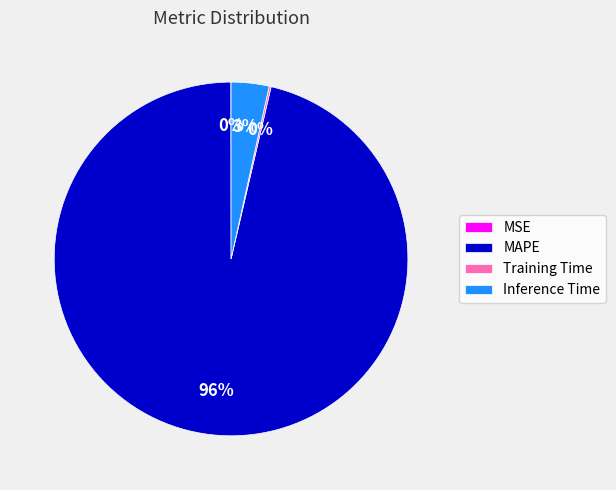

Is there a majority slice in this chart?

Yes